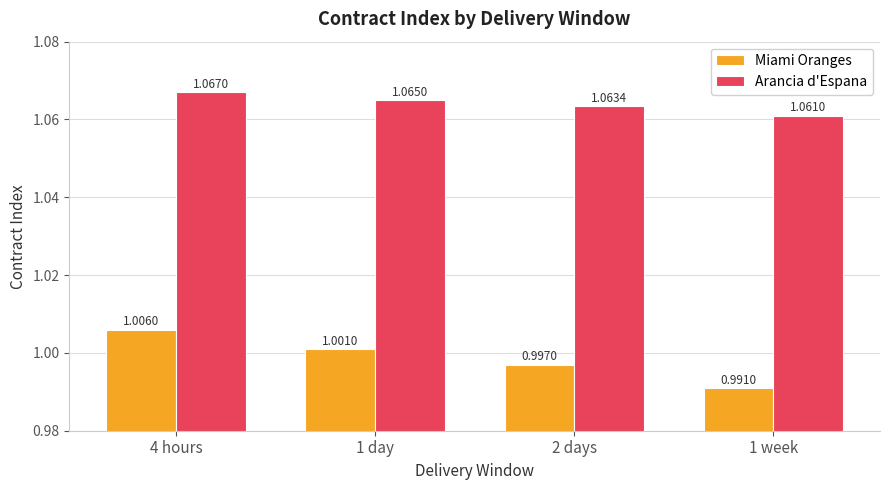

List the series in order of their peak value, lowest first.

Miami Oranges, Arancia d'Espana